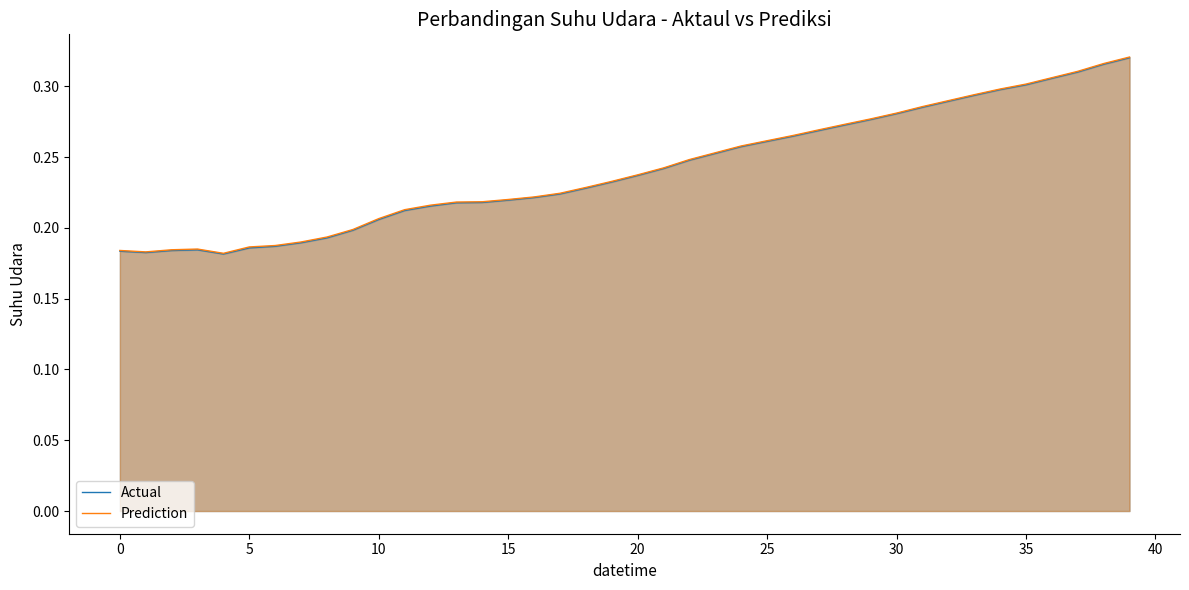

Does the chart display data point markers on the line(s)?

No